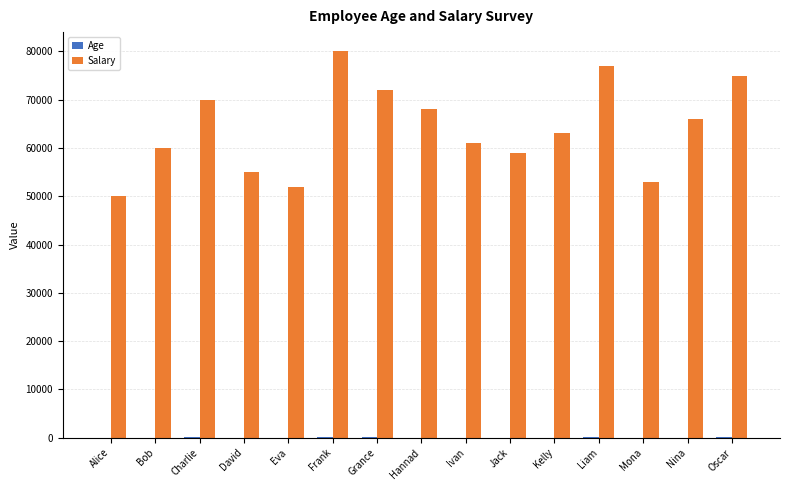

At which category does the chart reach its peak across all series?

Frank